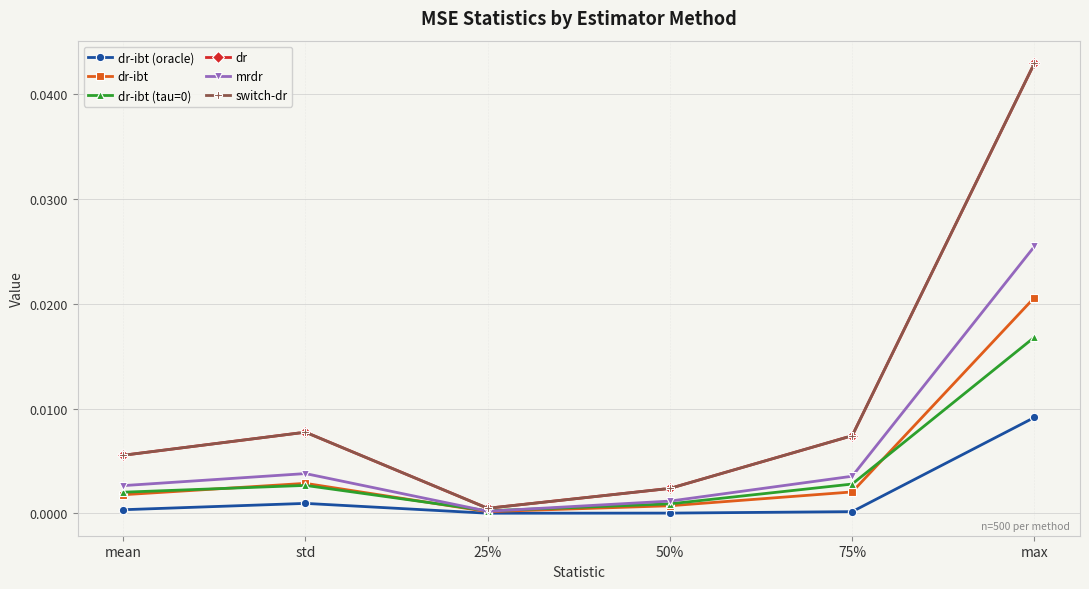

Is this an area chart (filled region under the line)?

No